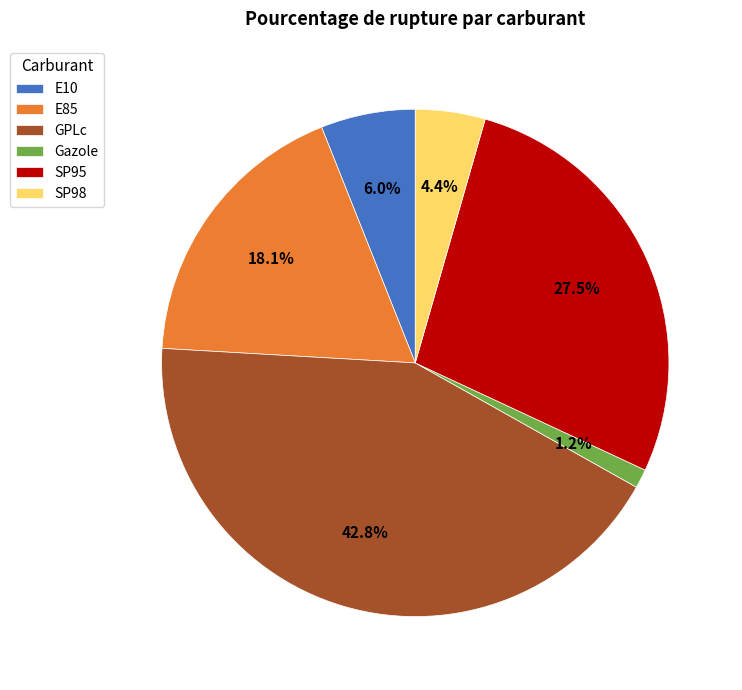

Count the number of slices in the pie.

6